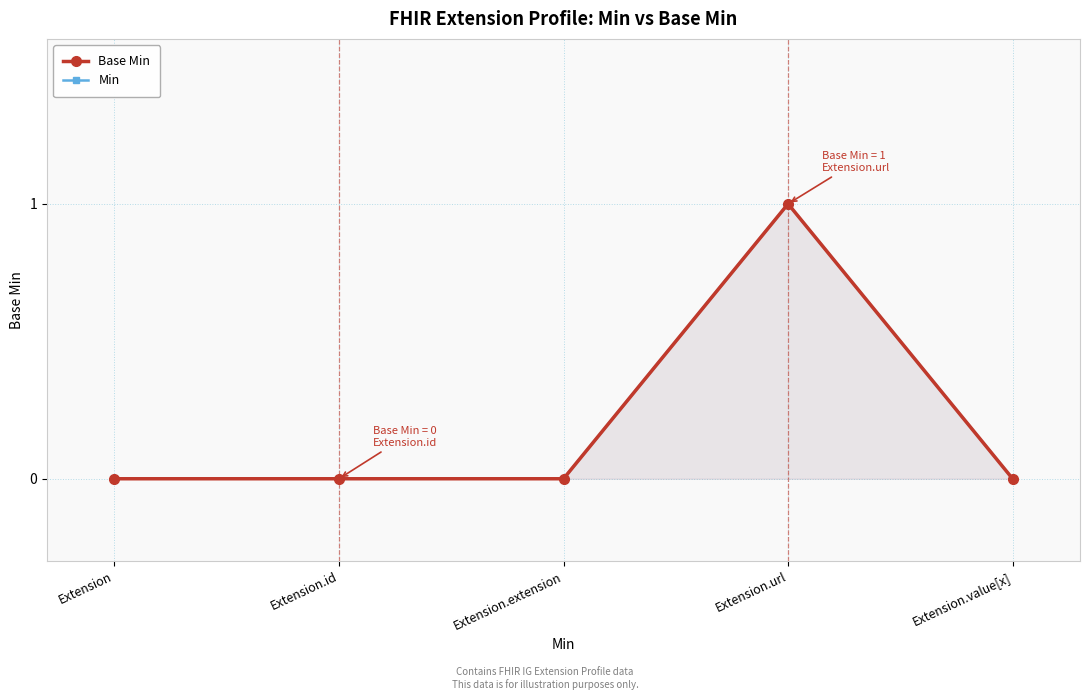

At which category is the sum across all series the highest?

Extension.url